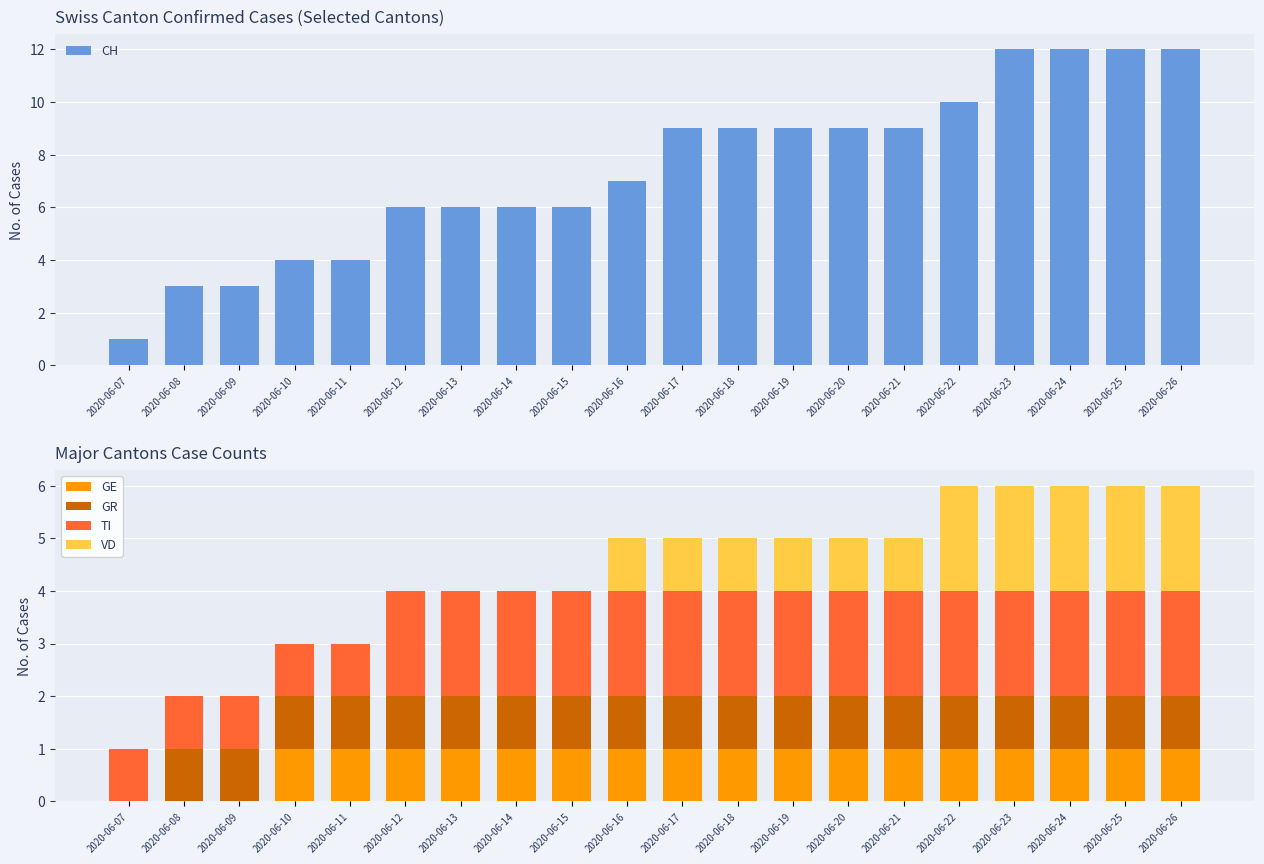

Between 2020-06-26 and 2020-06-22, which is larger?

2020-06-26